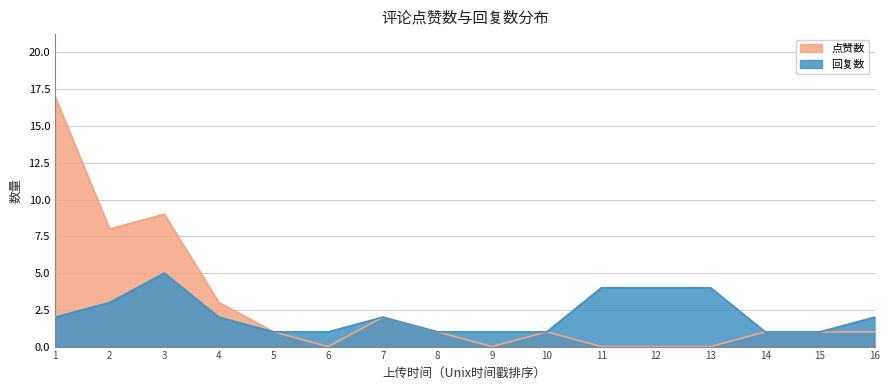

Rank the series by their maximum value, from highest to lowest.

点赞数, 回复数